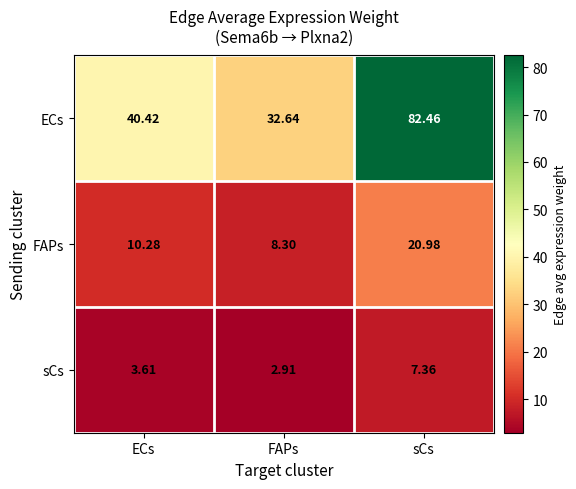

Between FAPs and sCs, which series saw the biggest shift?

ECs